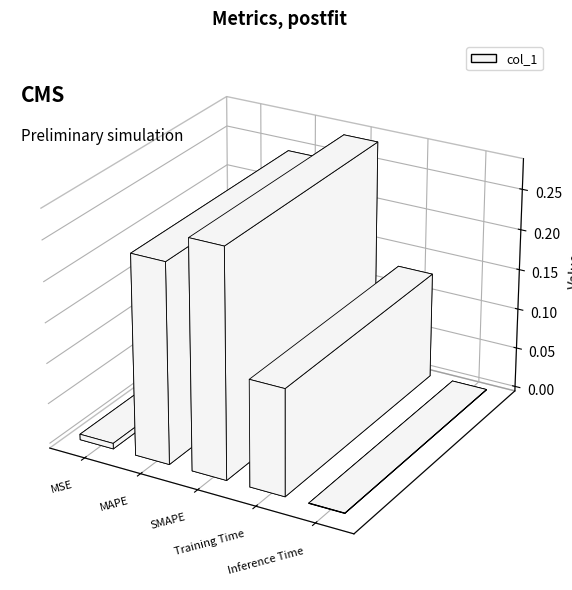

What is the sum of the values at MAPE and Training Time?

0.4